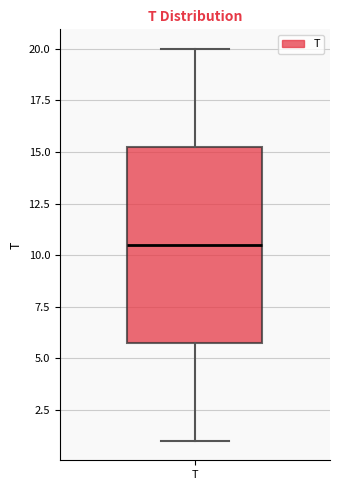

Transcribe this box plot: give where the median line is, the range the box spans, and where the two whiskers end, as read against the y-axis. The values are not printed on the chart, so give them approximately, as read against the axis.

median 10.5, box 6.0 to 15.5, whiskers 1.0 to 20.0